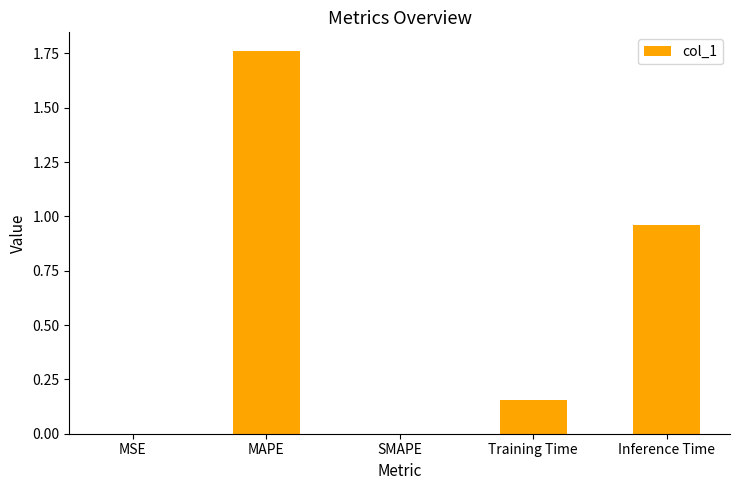

True or false: the data shows 0.0 at MSE.

True